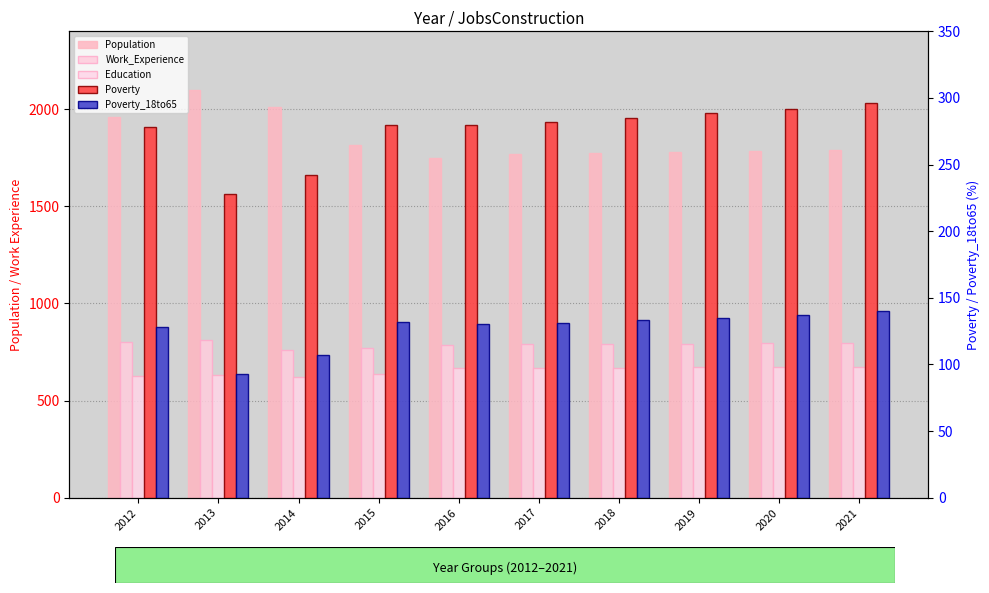

Are the bars horizontal?

No